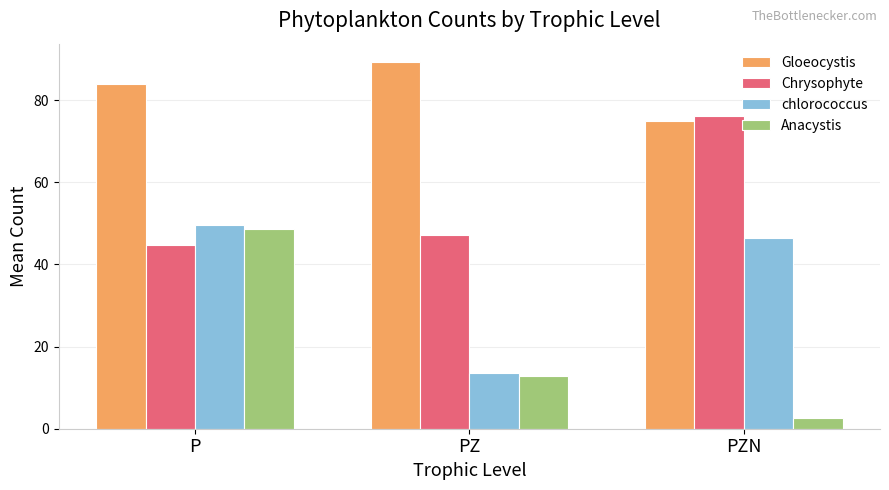

What is the sum of all Gloeocystis values?

247.9